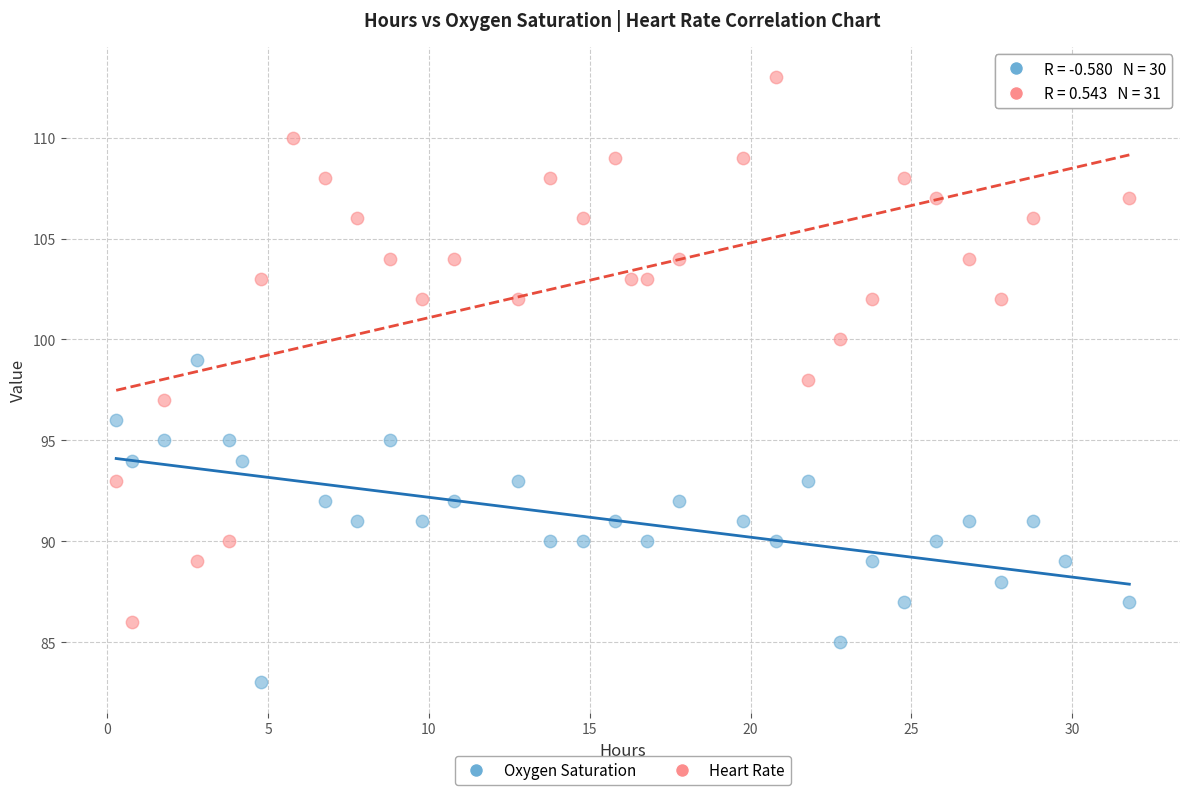

Which series has the widest spread of Y values?

Heart Rate